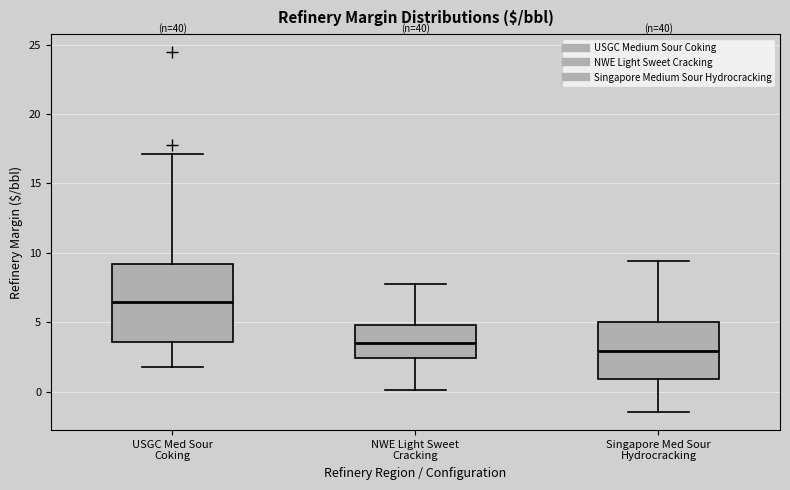

Reading left to right, read every box against the y-axis: the position of its median line, the range the box covers, and the ends of its whiskers. The values are not printed on the chart, so give them approximately, as read against the axis.

USGC Med Sour Coking: median 6.5, box 3.5 to 9.0, whiskers 2.0 to 17.0
NWE Light Sweet Cracking: median 3.5, box 2.5 to 5.0, whiskers 0.0 to 8.0
Singapore Med Sour Hydrocracking: median 3.0, box 1.0 to 5.0, whiskers -1.5 to 9.5